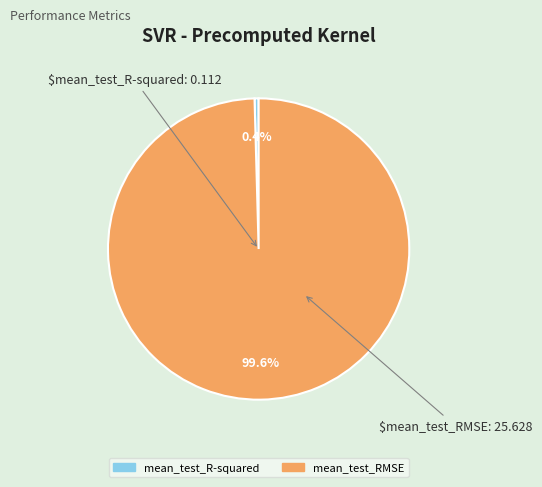

Combined, what portion of the pie is mean_test_RMSE and mean_test_R-squared?

100.0%